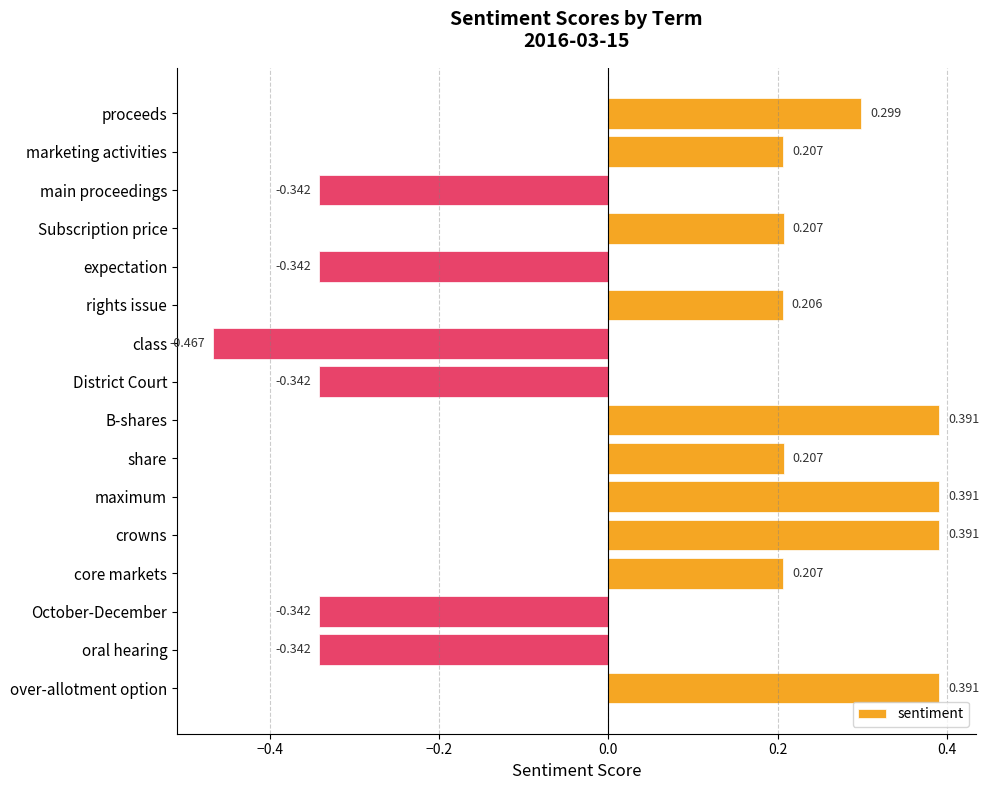

Where is the data nearest to the value 0?

rights issue